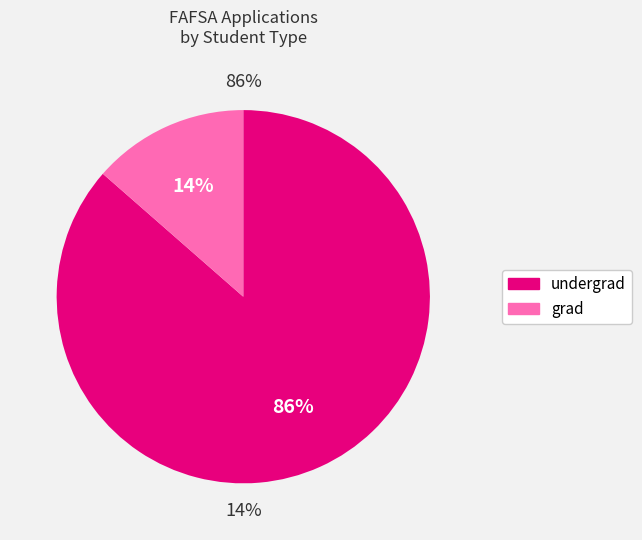

Is it true that grad is 14% of the pie?

True